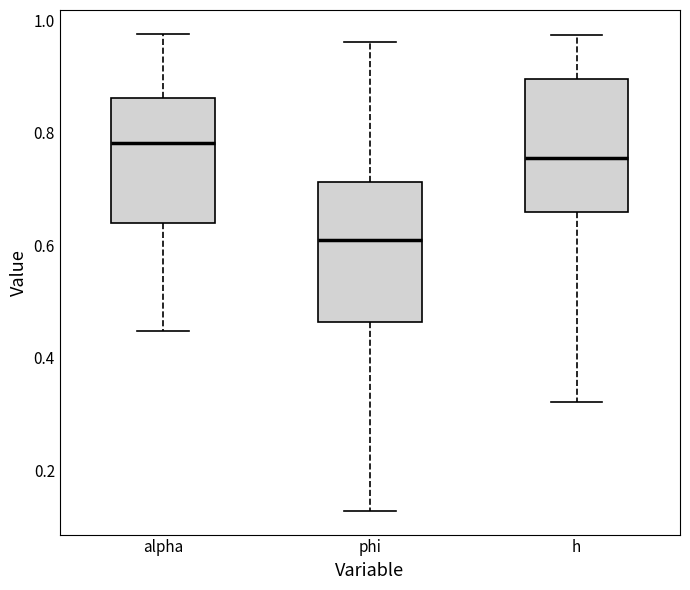

Reading left to right, read every box against the y-axis: the position of its median line, the range the box covers, and the ends of its whiskers. The values are not printed on the chart, so give them approximately, as read against the axis.

alpha: median 0.78, box 0.64 to 0.86, whiskers 0.44 to 0.98
phi: median 0.60, box 0.46 to 0.72, whiskers 0.12 to 0.96
h: median 0.76, box 0.66 to 0.90, whiskers 0.32 to 0.98